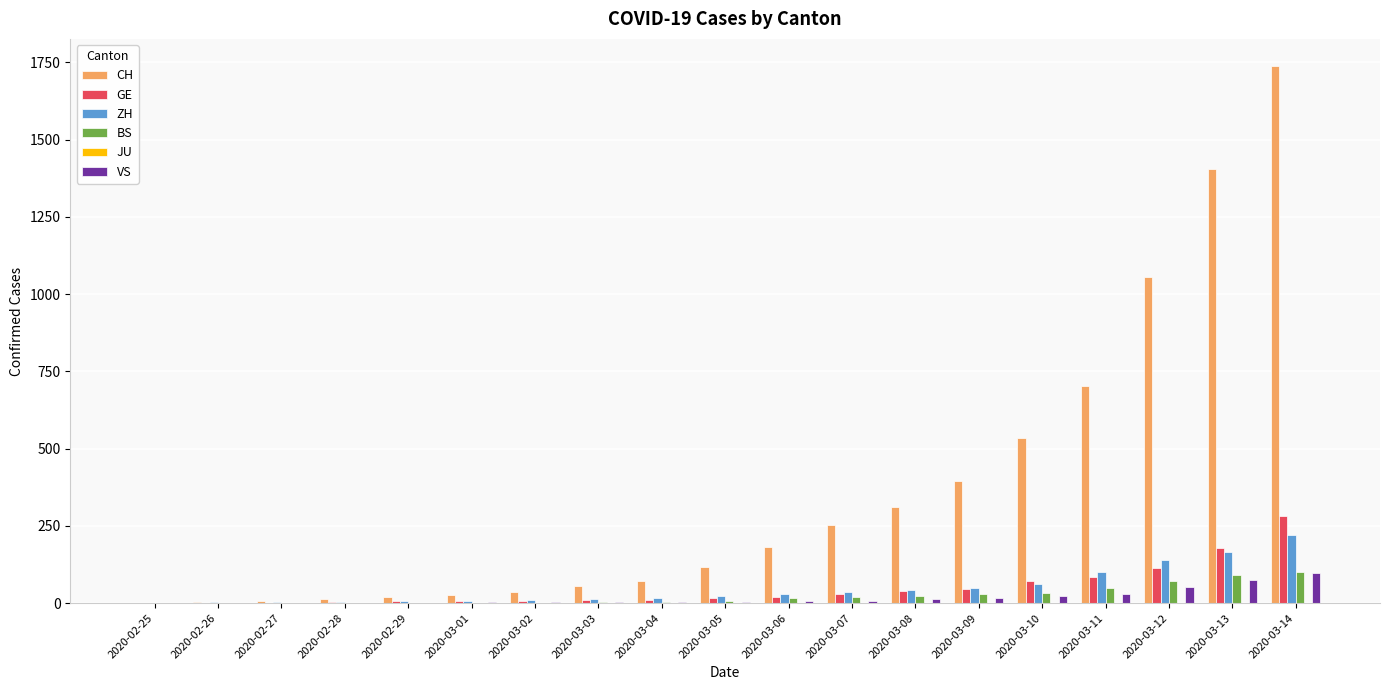

Which series has the largest total across all categories?

CH